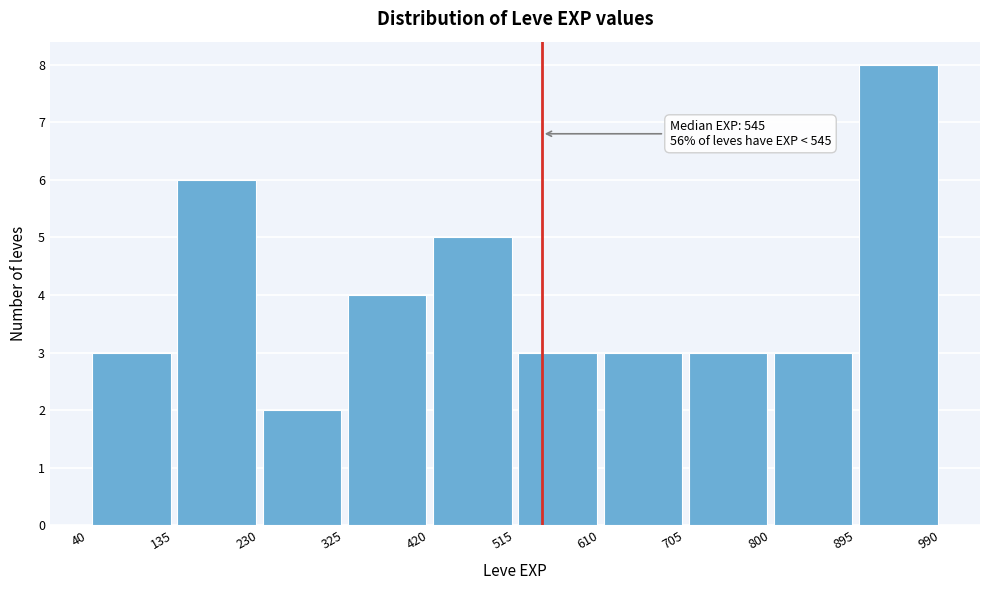

Over which range of the x-axis is the bar tallest?

895 to 990